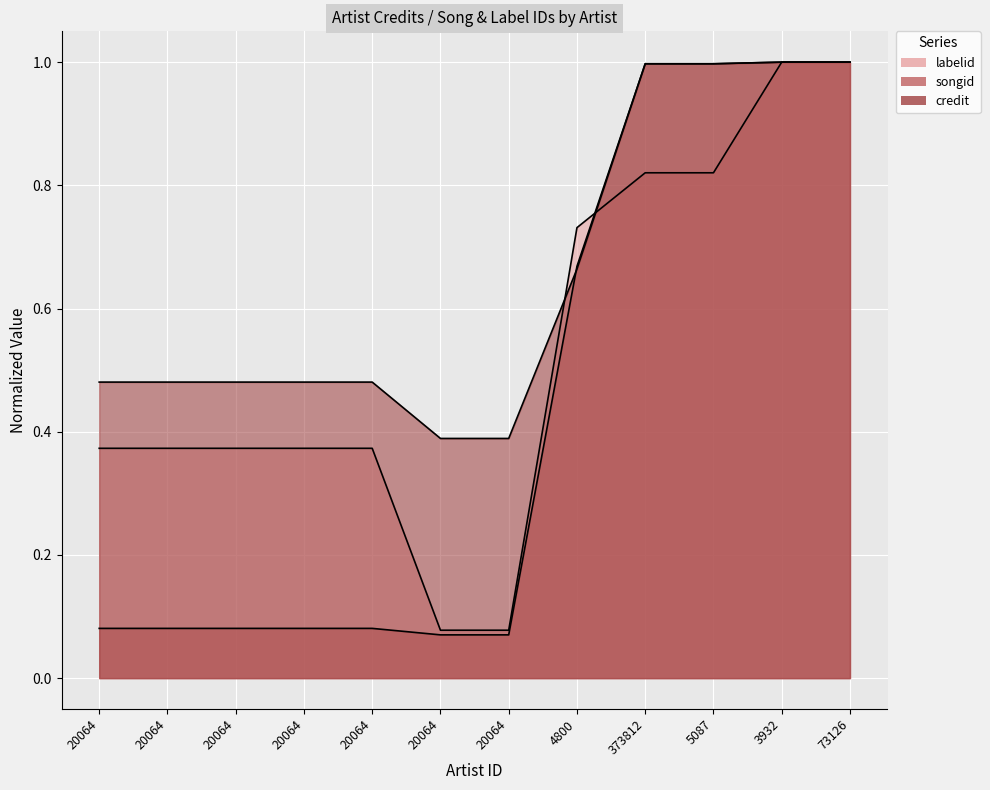

What are all the series names shown in the legend?

credit, songid, labelid